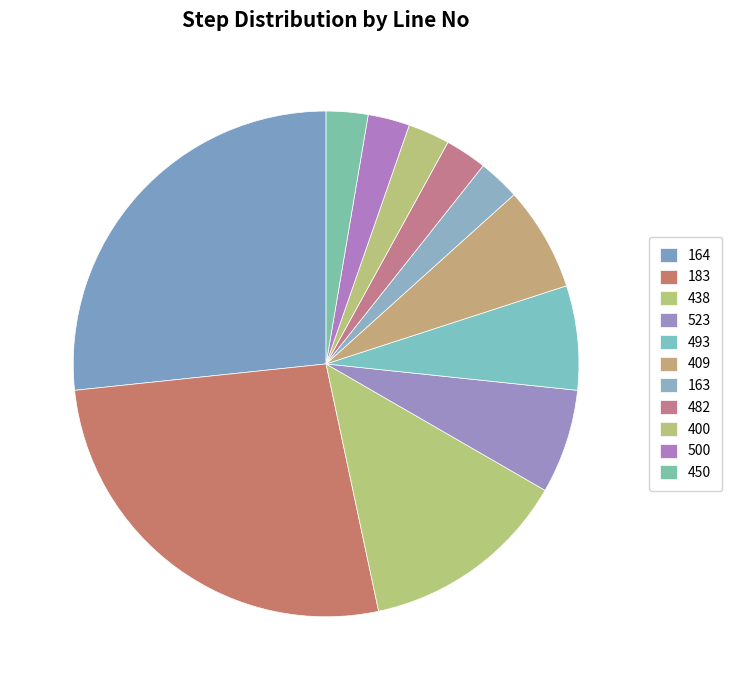

What is the change in value from 164 to 438?

-10